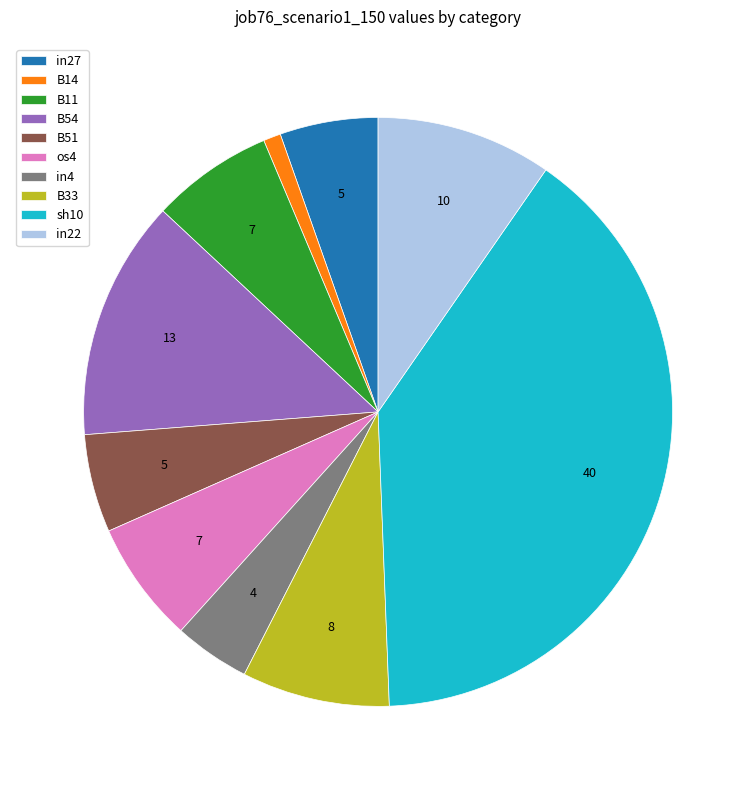

True or false: B11 accounts for 22% of the total.

False